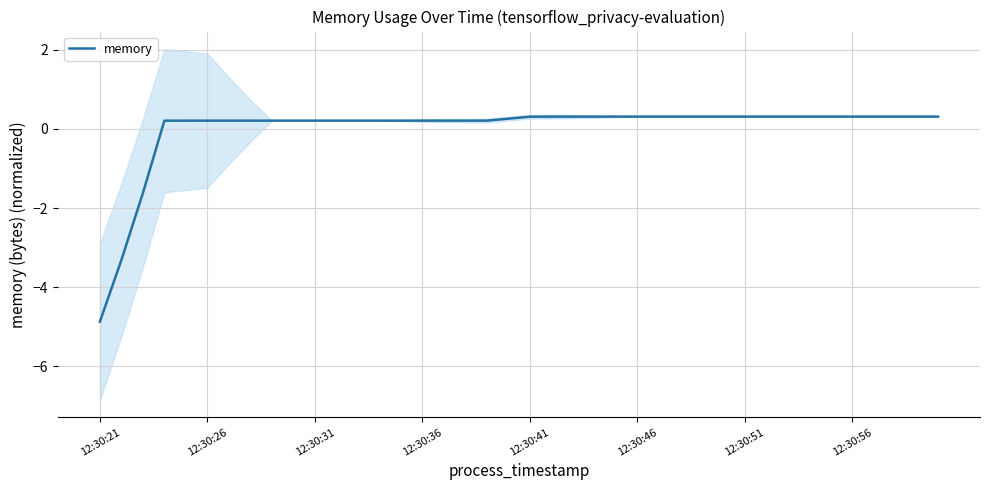

What is the change in value from 12:30:56 to 32?

+0.1